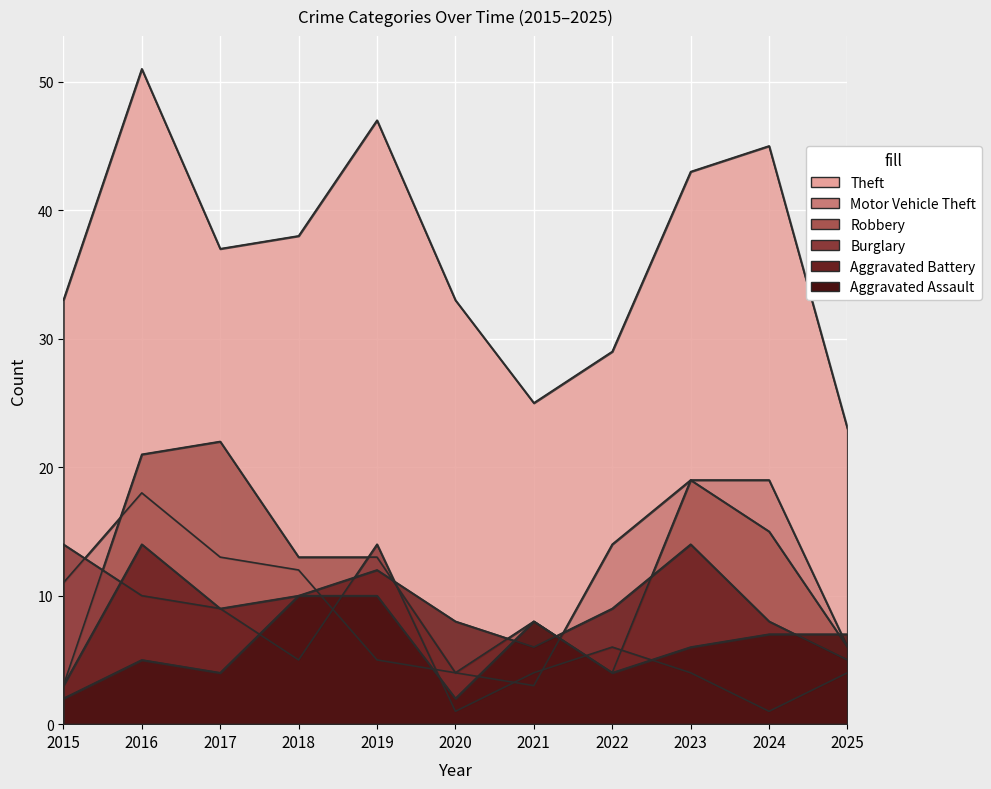

What is the value of the Theft point at the 7th from the left?

25